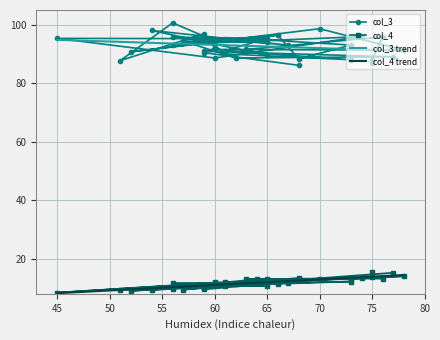

What is the difference between the second highest and minimum values in the col_3 series?

12.5